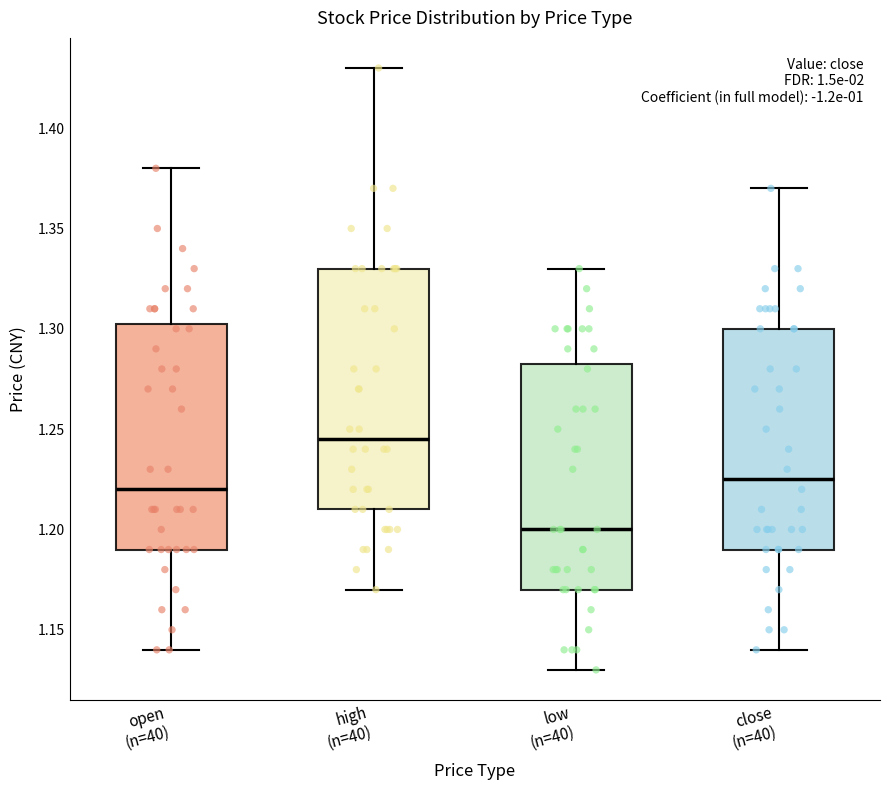

Which box is the tallest, from its lower edge to its upper edge?

high (n=40)